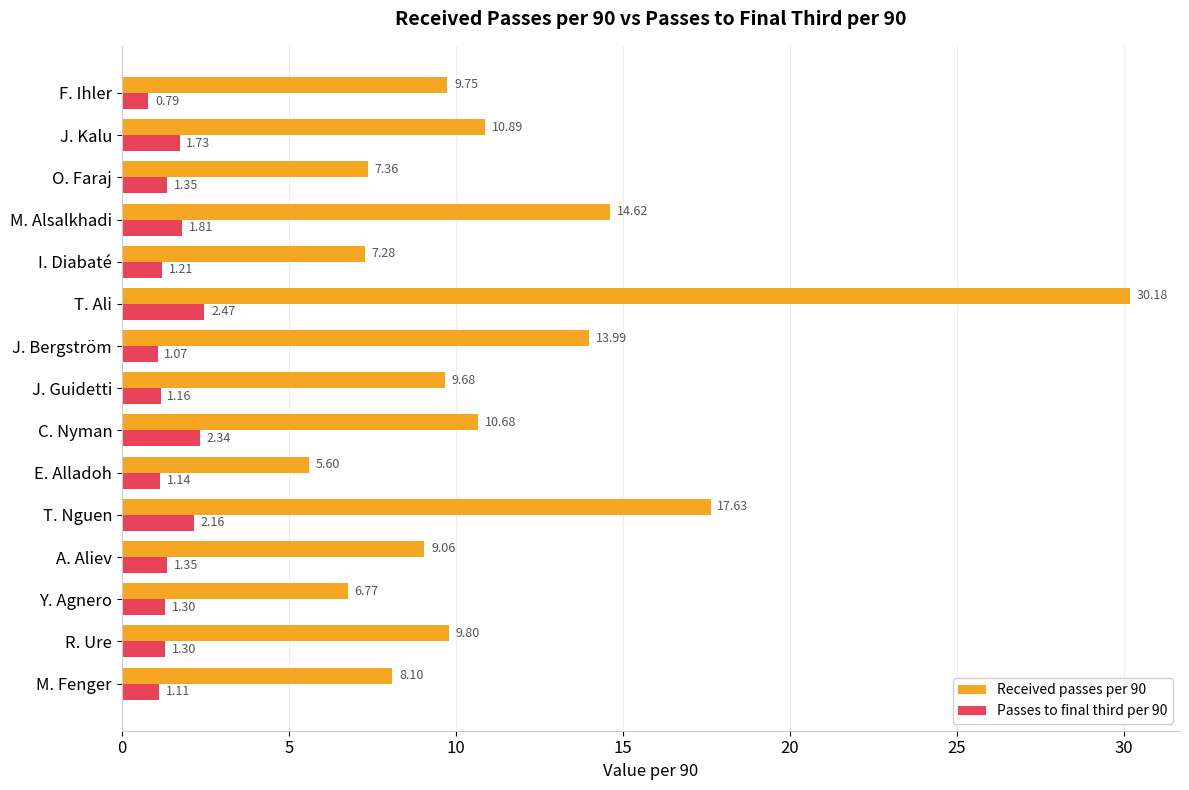

List the series in order of their peak value, highest first.

Received passes per 90, Passes to final third per 90